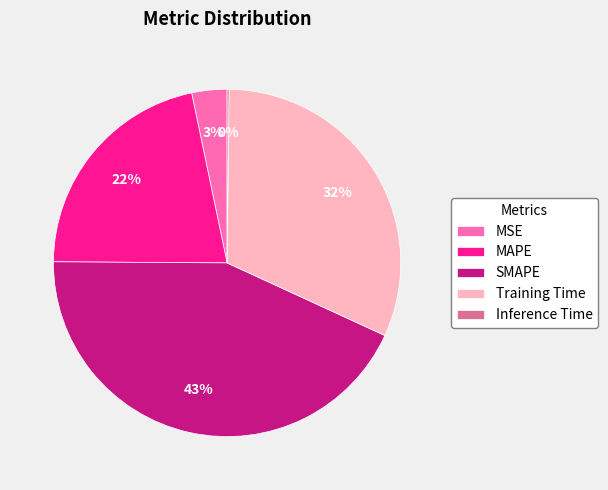

Is the sum of SMAPE and MSE greater than half?

No